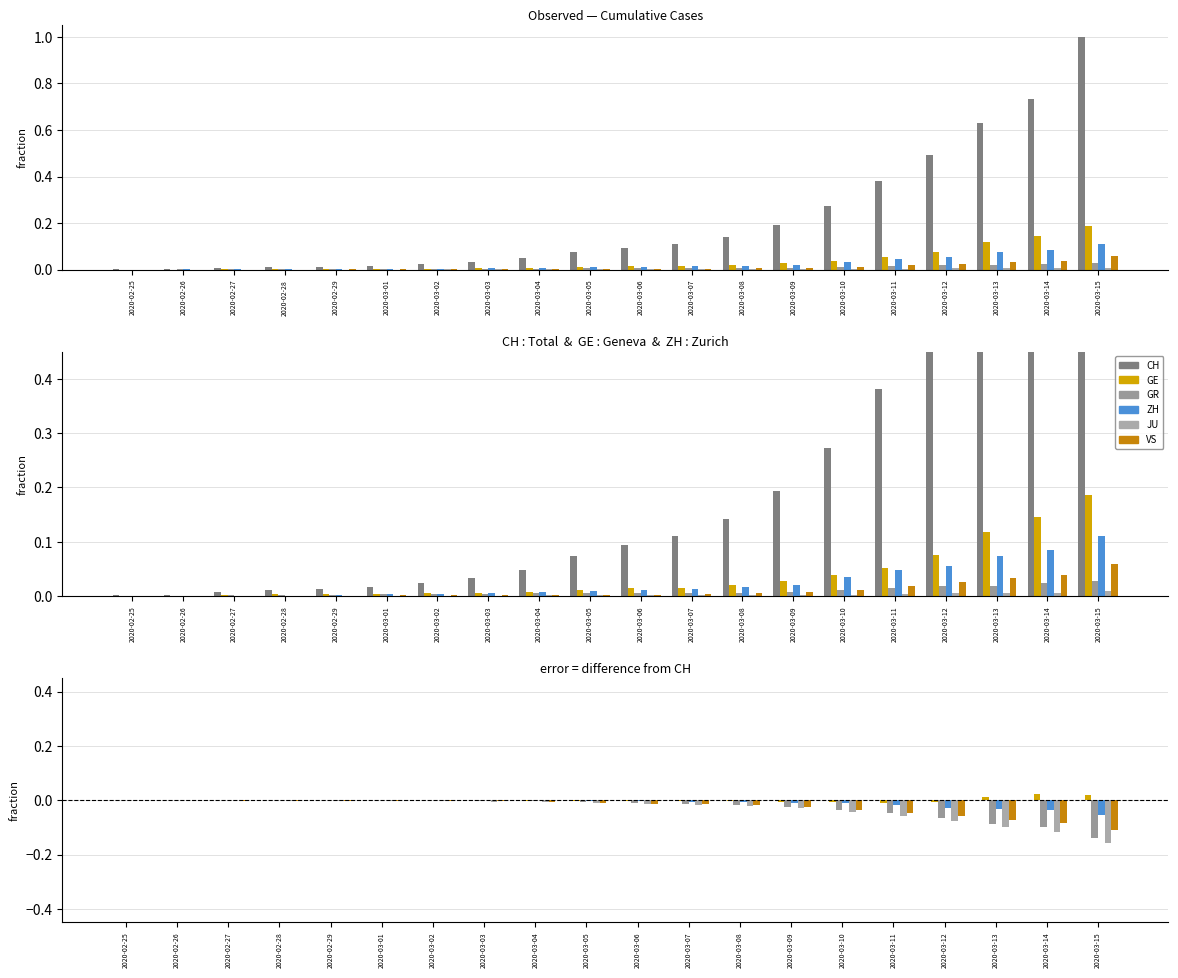

Where is GR nearest to the value 0?

2020-02-29